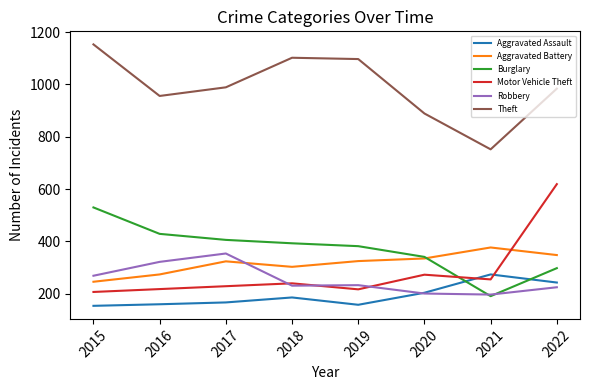

Is the value of Aggravated Battery at 2021 greater than the value of Robbery at 2020?

Yes